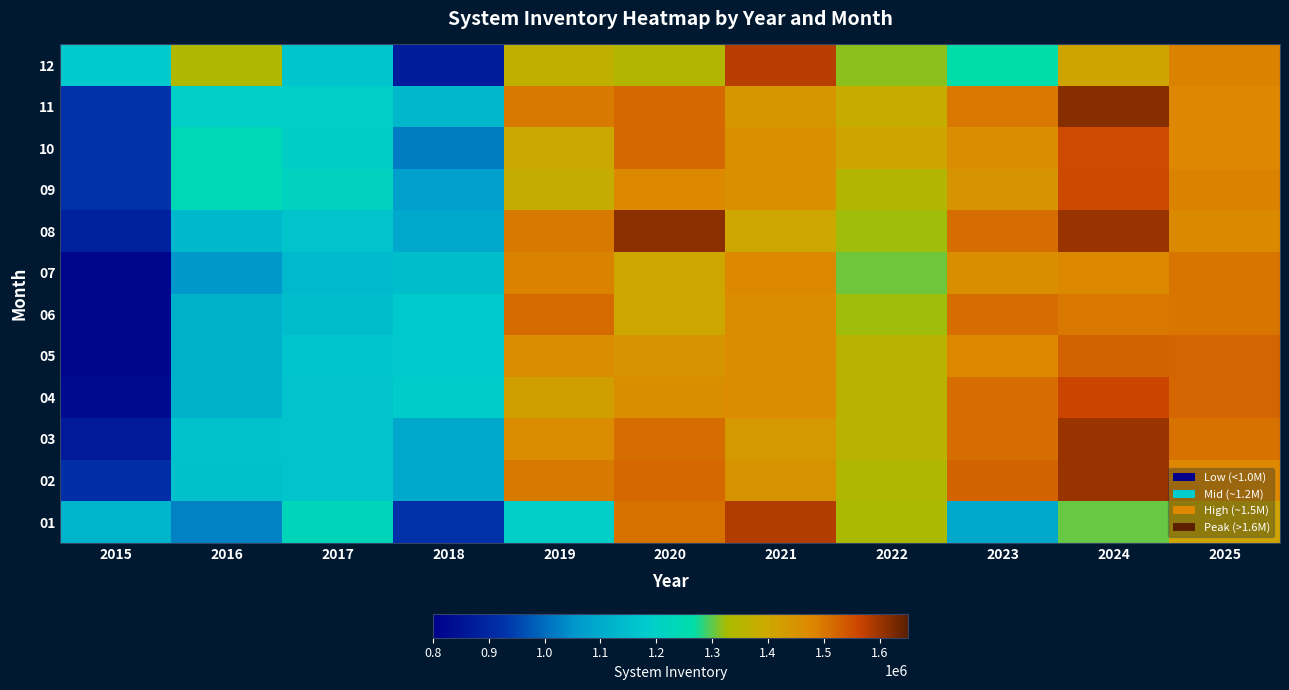

At how many categories does at least one series exceed 1152431?

11